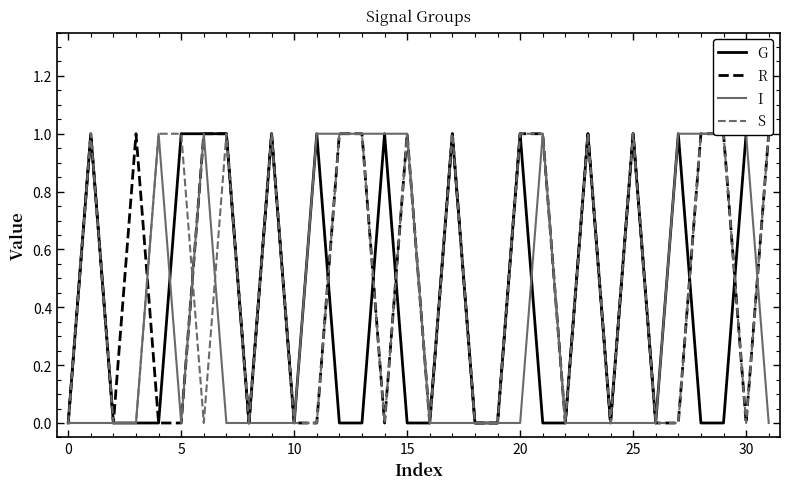

Reading left to right, extract all data points from this chart.

G: 0	1	0	0	0	1	1	1	0	1	0	1	0	0	1	0	0	1	0	0	1	0	0	1	0	1	0	1	0	0	1	1
R: 0	1	0	1	0	0	1	1	0	1	0	0	1	1	0	1	0	1	0	0	1	1	0	1	0	1	0	0	1	1	0	1
I: 0	0	0	0	1	0	1	0	0	0	0	1	1	1	1	1	0	0	0	0	0	1	0	0	0	0	0	1	1	1	1	0
S: 0	1	0	0	1	1	0	1	0	1	0	0	1	1	0	1	0	1	0	0	1	1	0	1	0	1	0	0	1	1	0	1